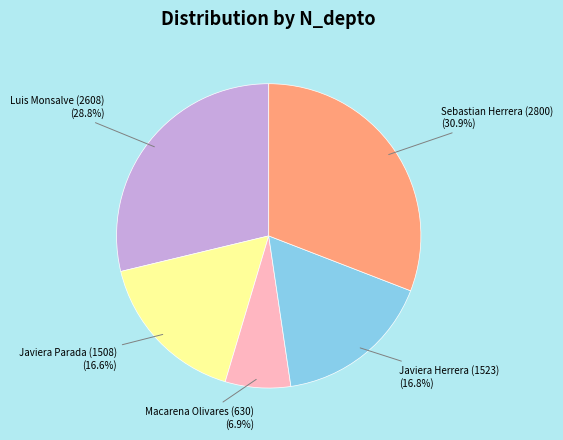

The Macarena Olivares (630) slice represents 12% of the pie. True or false?

False